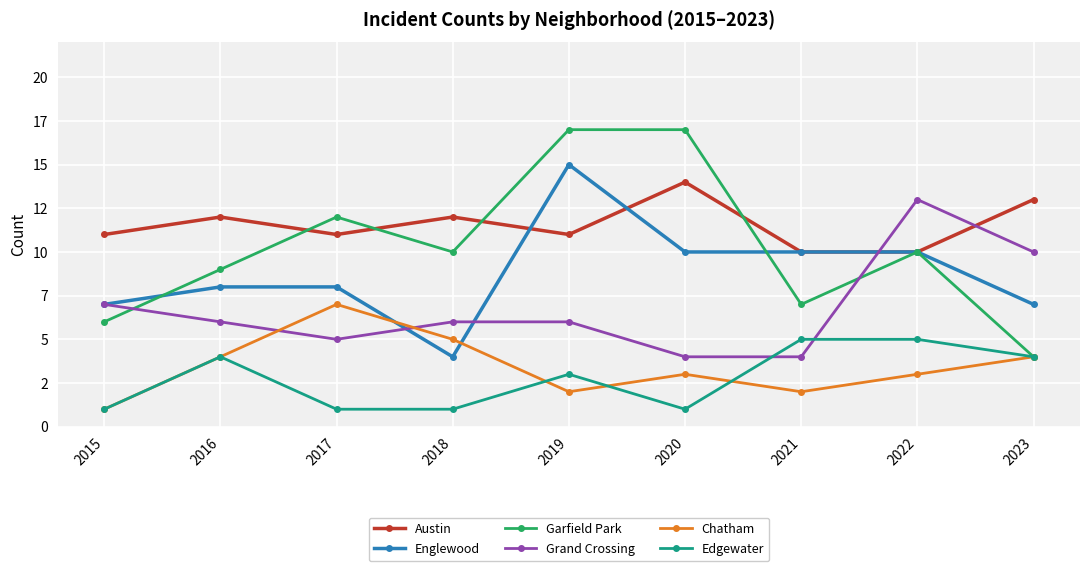

What value does the Englewood series have at 2020, to the nearest 10?

10